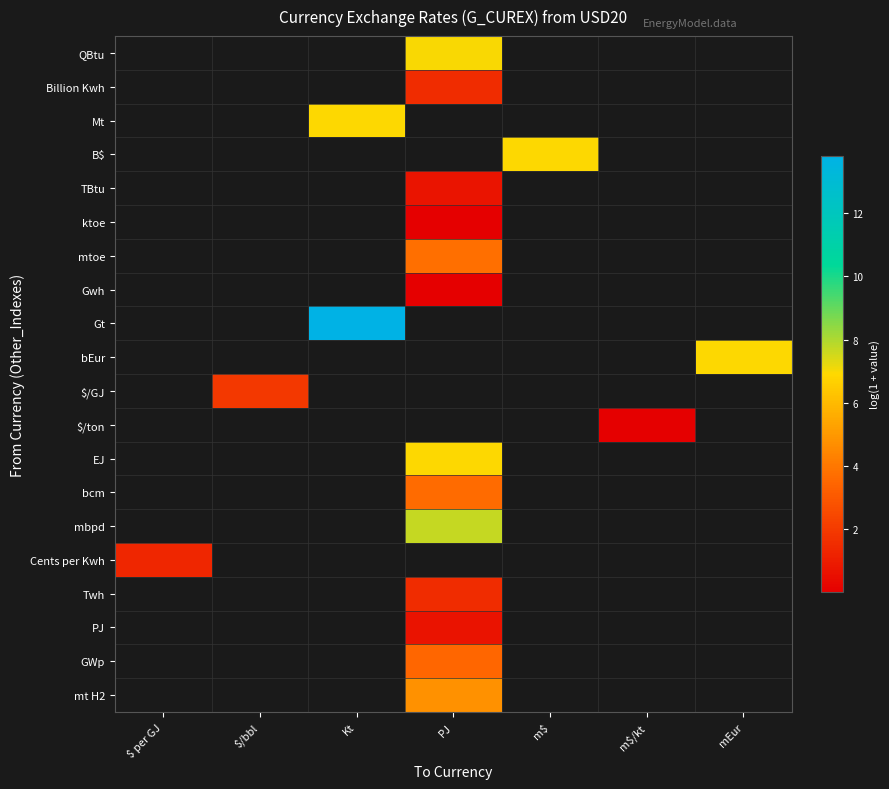

How many data points does each series have?

7